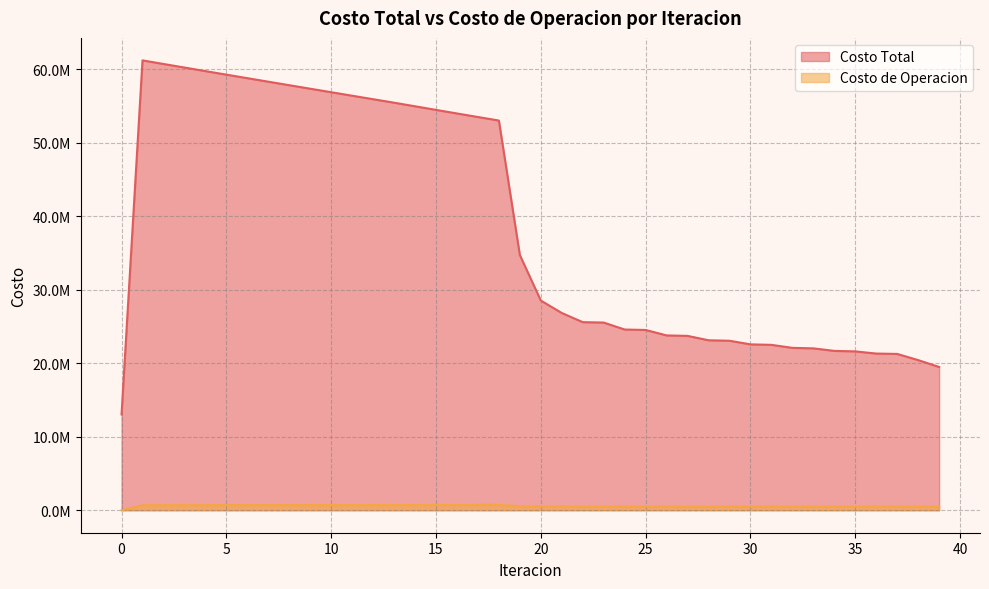

List the labels in order of Costo de Operacion value, smallest first.

0, 38, 26, 28, 24, 39, 30, 27, 22, 32, 29, 25, 31, 34, 33, 23, 36, 35, 37, 21, 20, 19, 1, 2, 3, 4, 5, 6, 7, 8, 9, 10, 11, 12, 13, 14, 15, 16, 17, 18